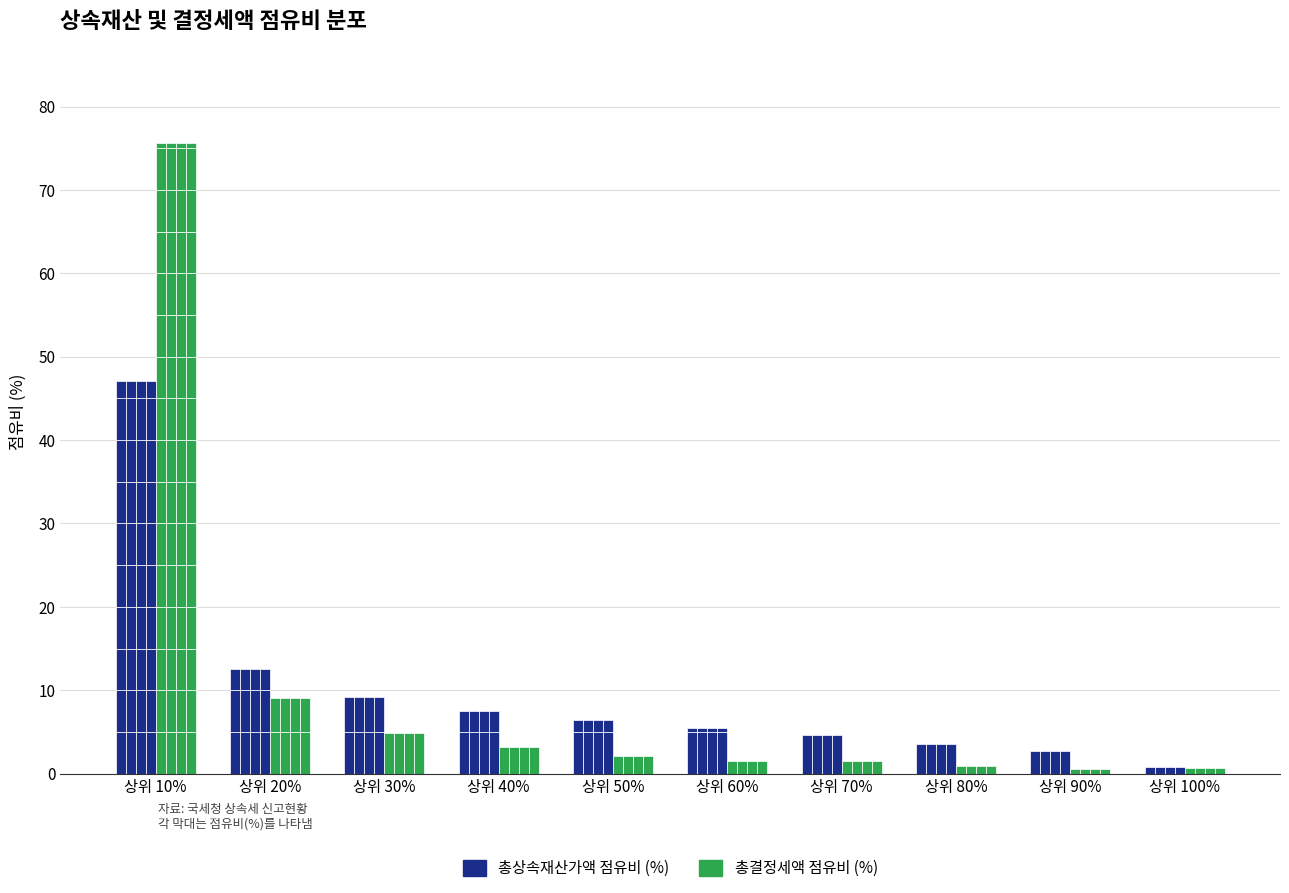

What is the difference between the 총결정세액 점유비 (%) values at 상위 80% and 상위 50%?

1.2